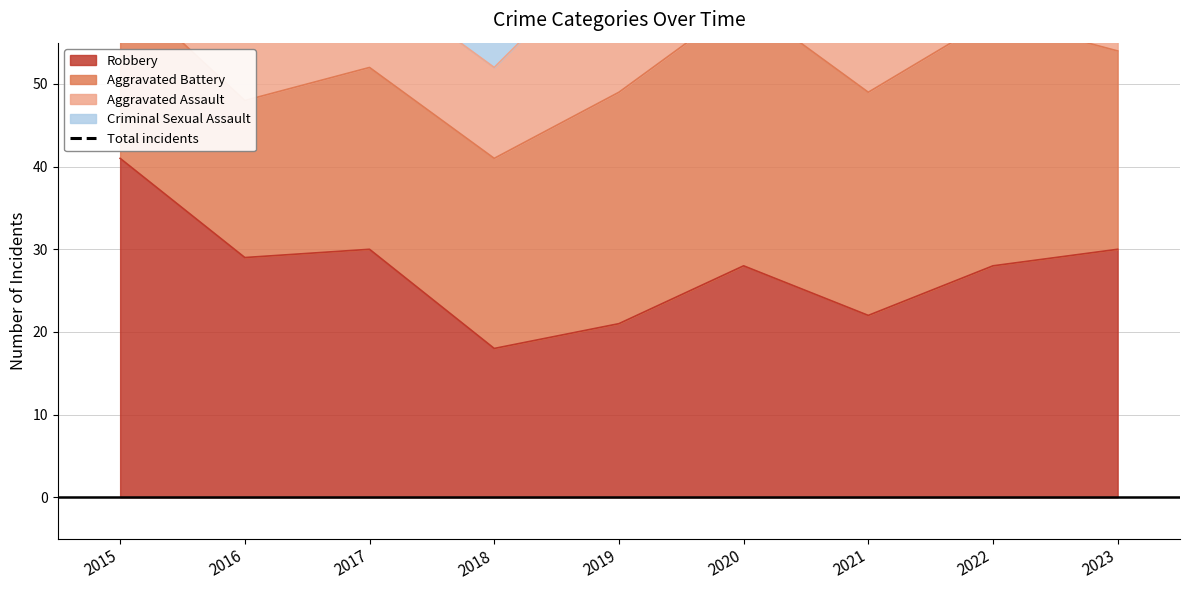

Is it true that Robbery equals 30 at 2018?

False